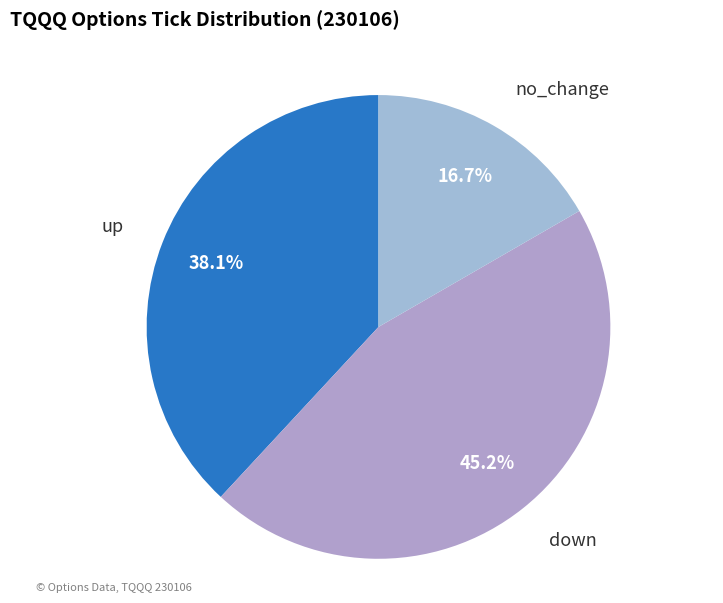

To the nearest percent, what is the difference between the largest and smallest slice percentages?

29%